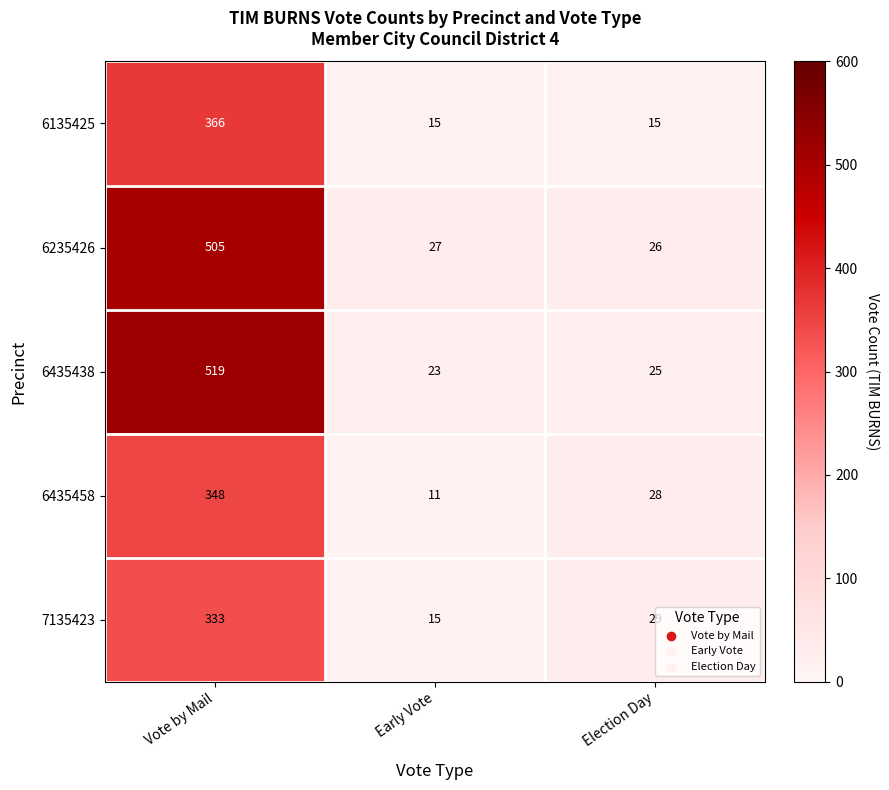

At which label is 7135423 closest to 174?

Election Day